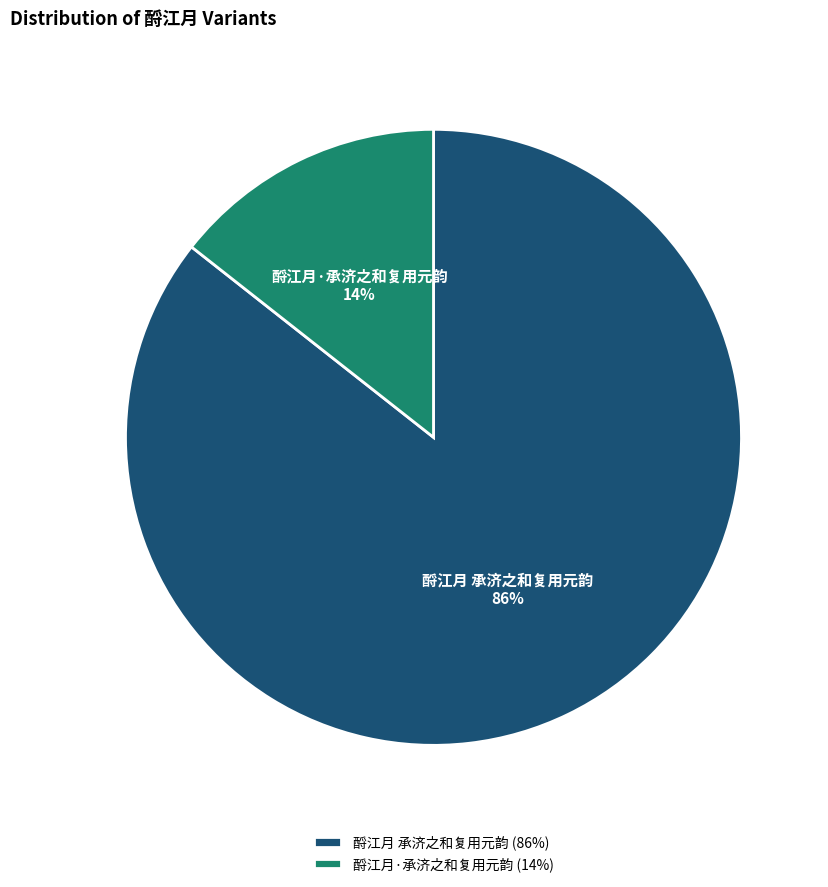

Is the sum of 酹江月·承济之和复用元韵 and 酹江月 承济之和复用元韵 greater than half?

Yes